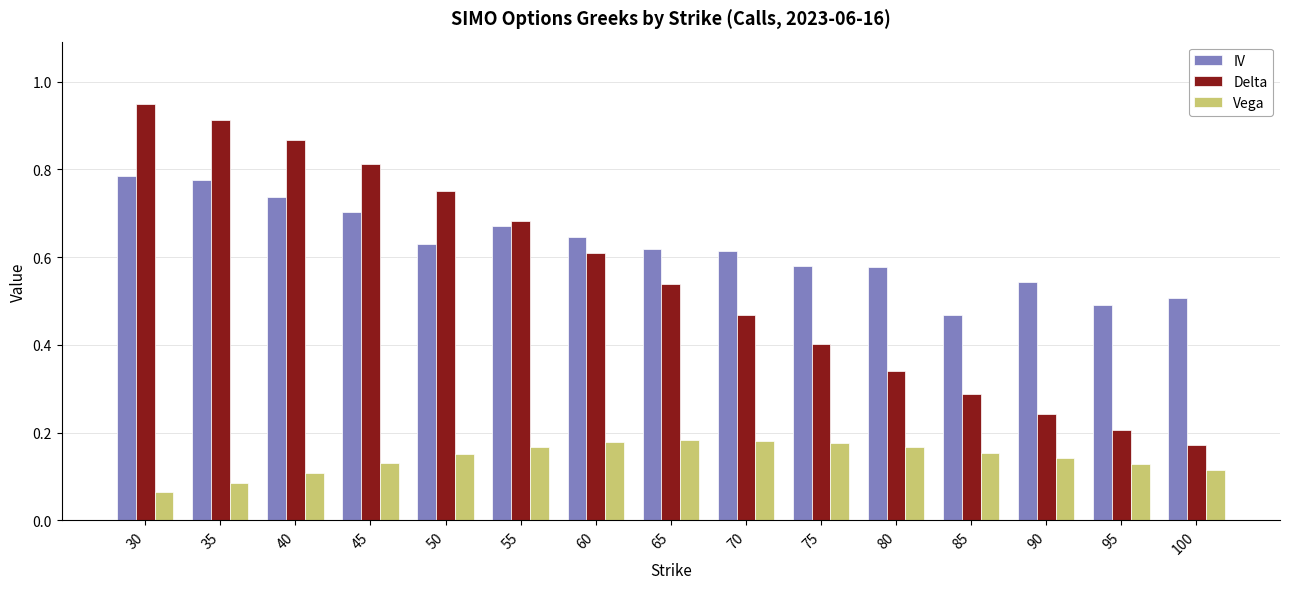

True or false: Vega has a value of 0.3 at 60.

False